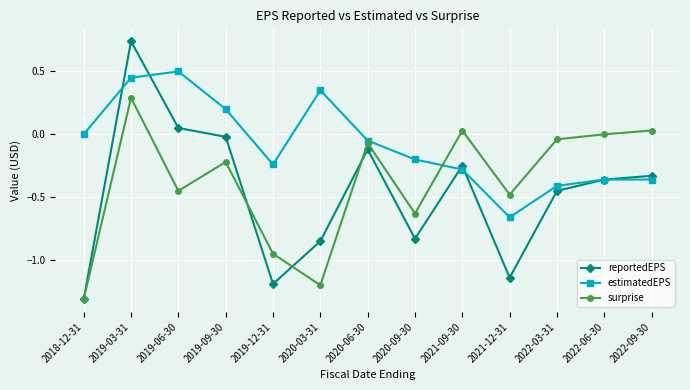

List the series in order of their peak value, lowest first.

surprise, estimatedEPS, reportedEPS